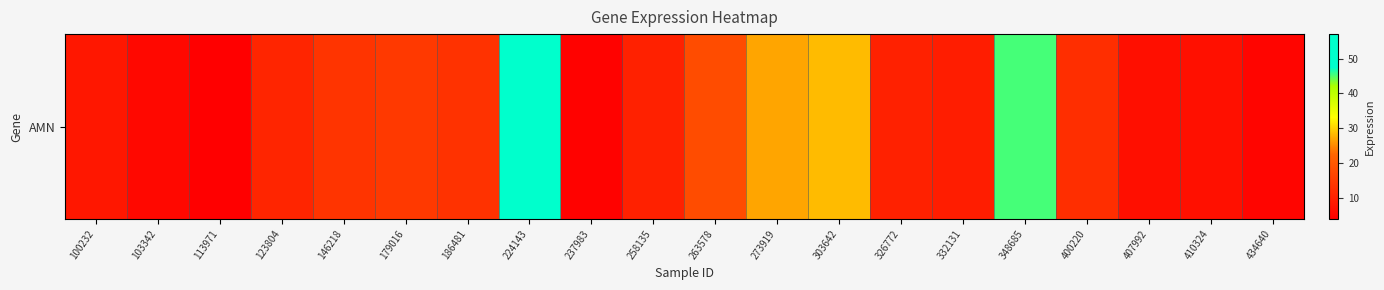

Is it true that the value at 237983 is 6.6?

False